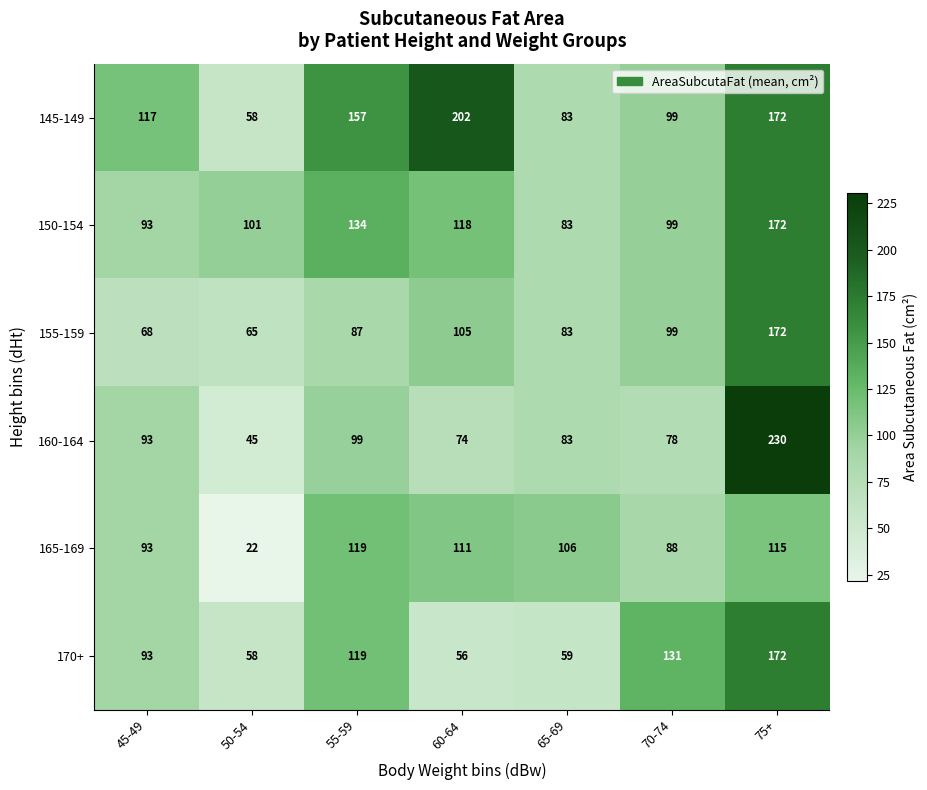

How many data points does each series have?

7